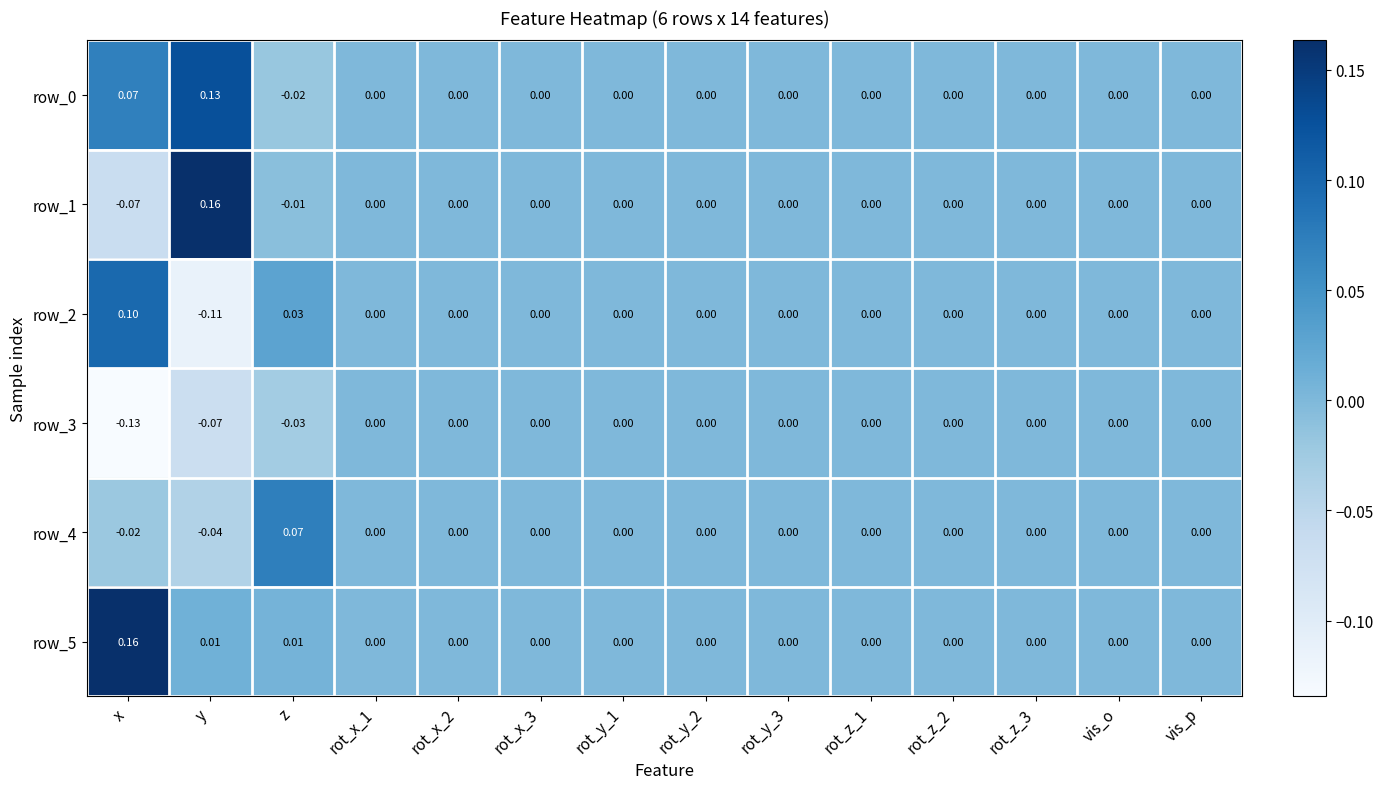

Which category has the lowest value across all series?

x